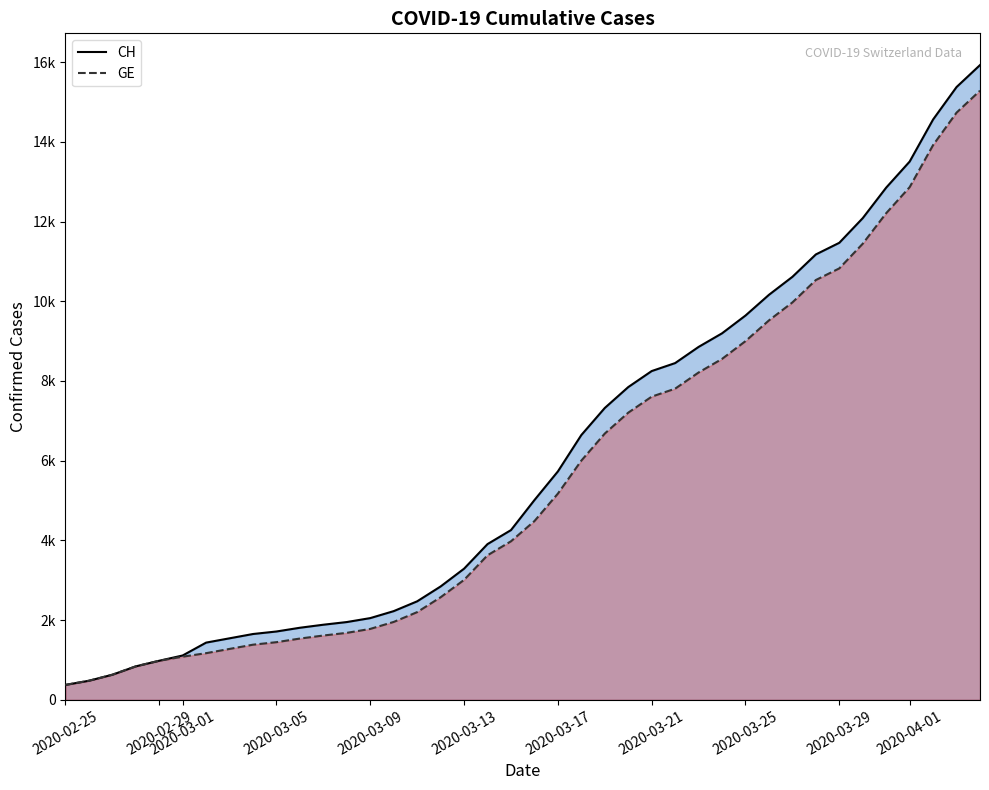

True or false: GE has more than 0 points higher than both neighbors.

False